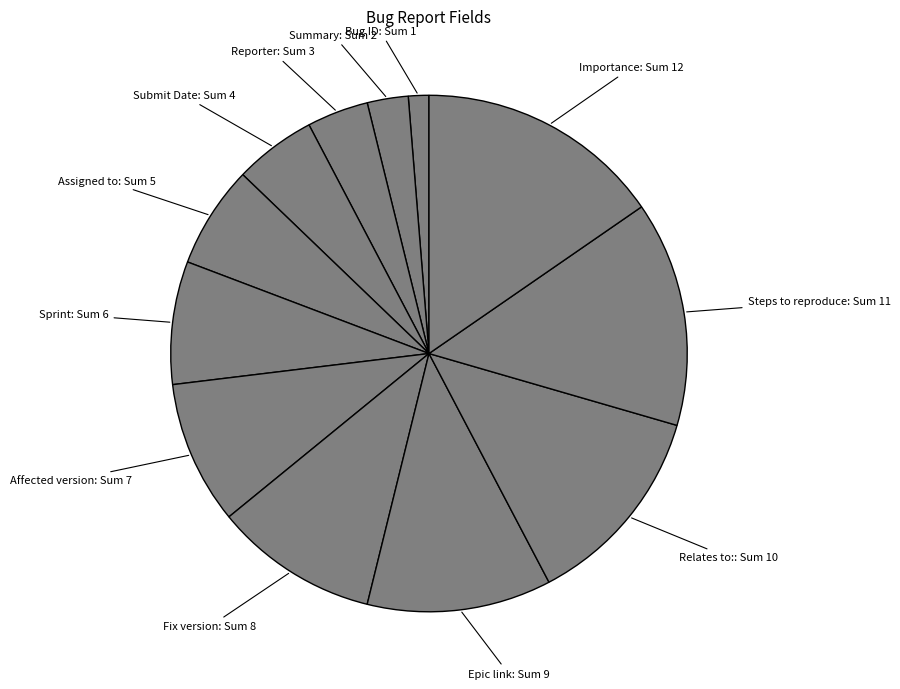

How many segments does this pie chart have?

12